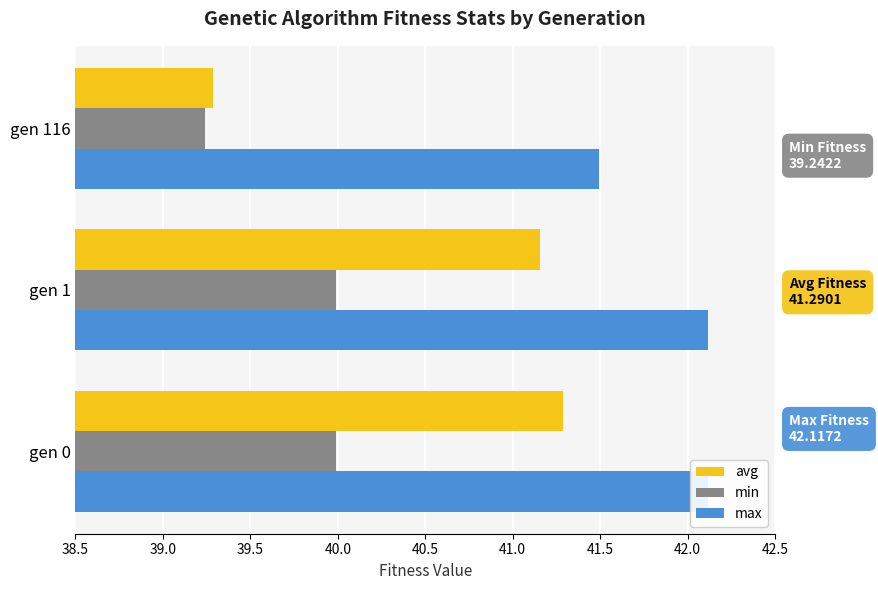

Rank the series by their average value, from lowest to highest.

min, avg, max